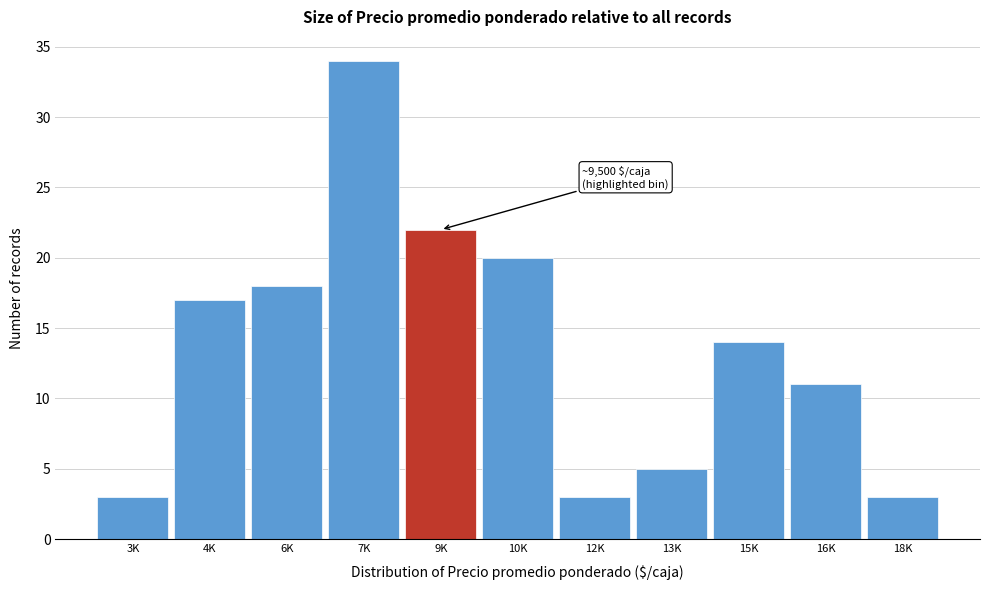

Reading left to right, extract all data points from this chart.

3	17	18	34	22	20	3	5	14	11	3